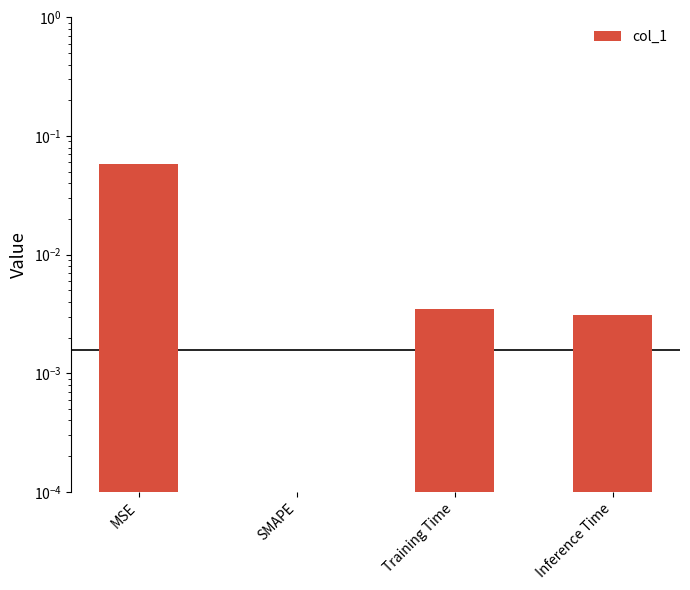

The chart shows a value of 0.0 at Inference Time. True or false?

True